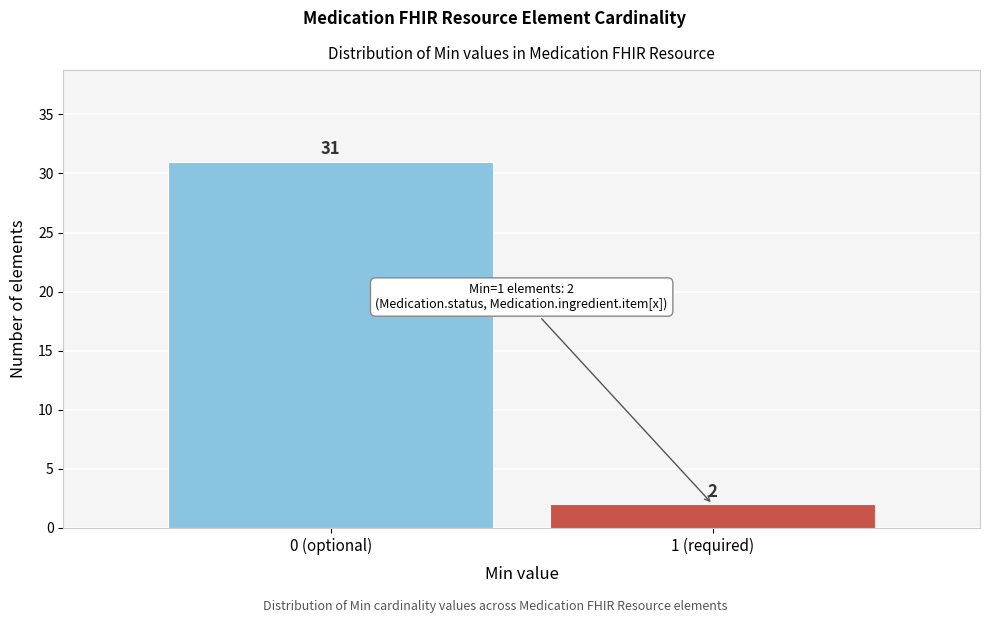

Reading left to right, transcribe all the data shown in this chart.

0 (optional)=31	1 (required)=2